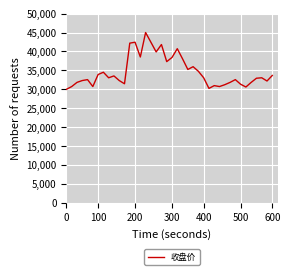

What is the greatest value displayed?

45000.0